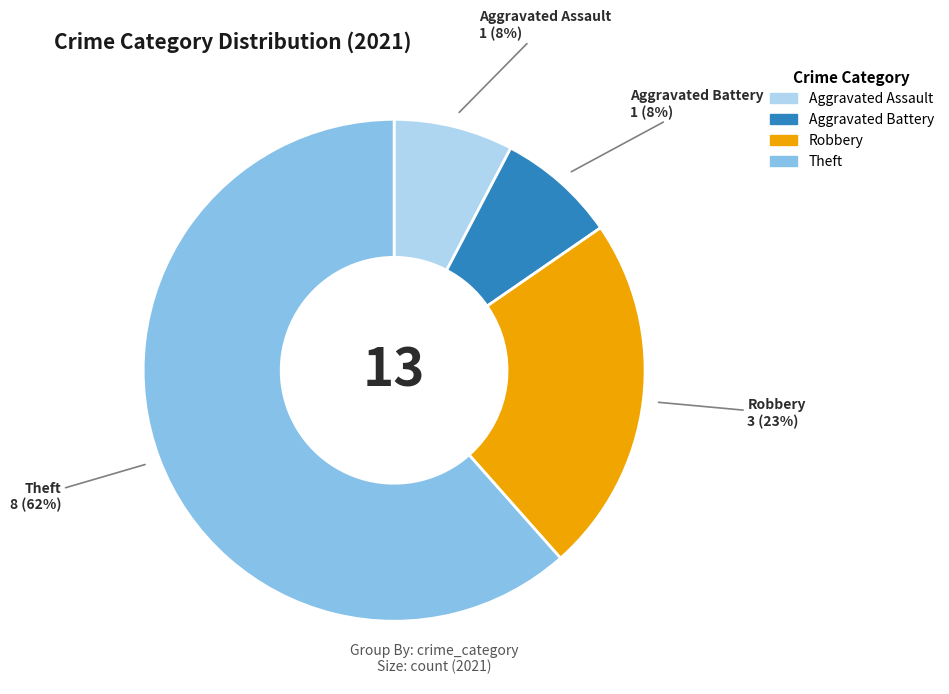

Does any single category account for the majority?

Yes